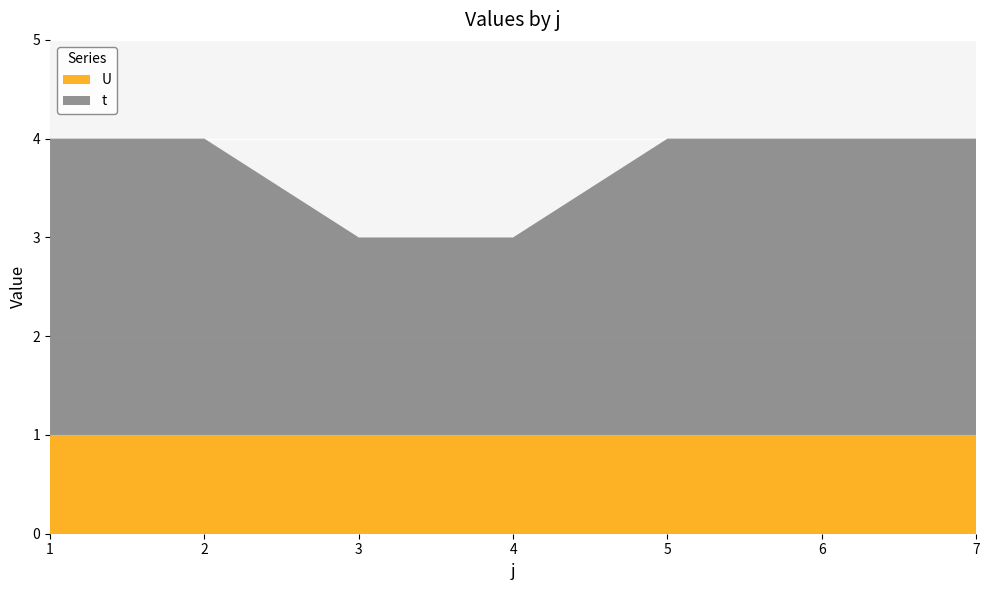

Reading left to right, extract all data points from this chart.

t: 3	3	2	2	3	3	3
U: 1	1	1	1	1	1	1